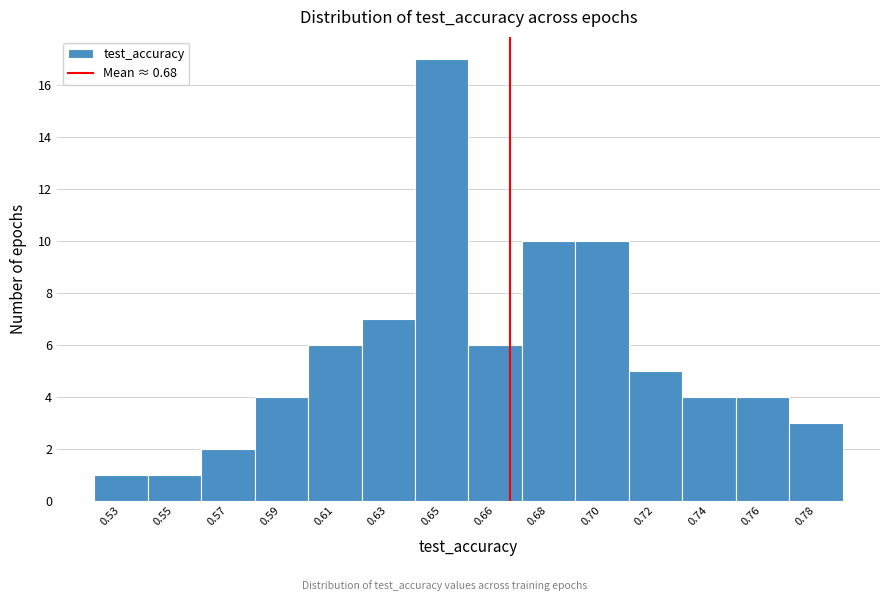

Reading left to right, transcribe all the data shown in this chart.

1	1	2	4	6	7	17	6	10	10	5	4	4	3